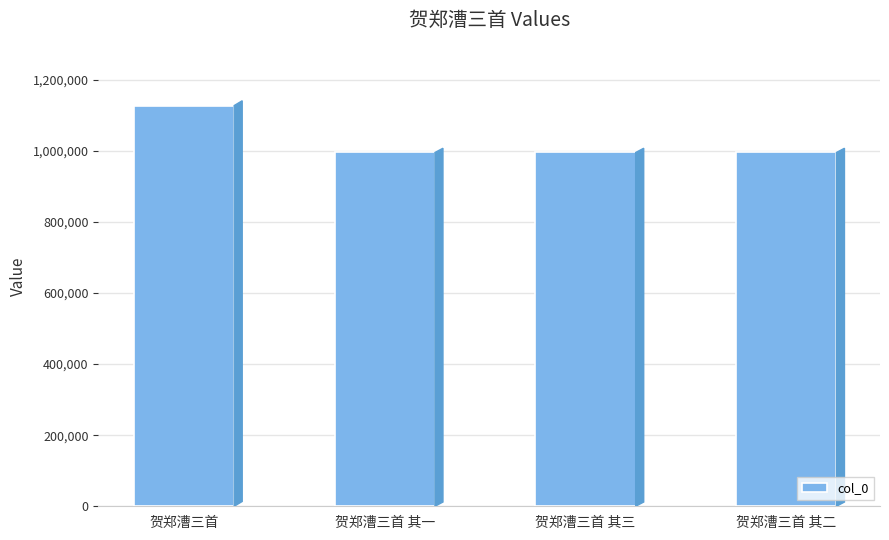

The value at 贺郑漕三首 其二 is 354045. True or false?

False